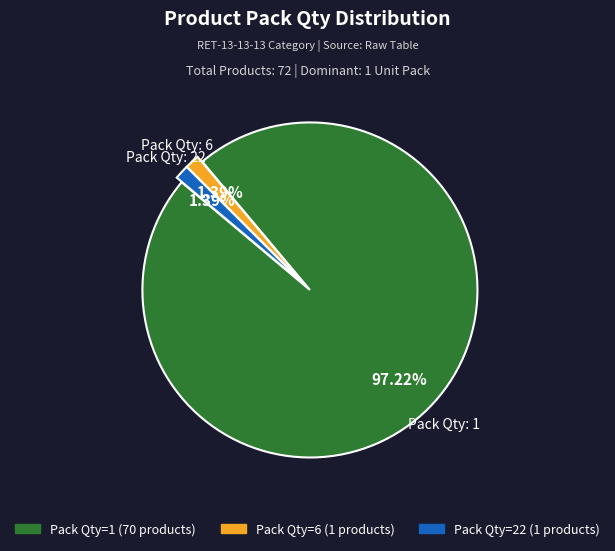

Which has a higher value, Pack Qty=1 (70 products) or Pack Qty=22 (1 products)?

Pack Qty=1 (70 products)